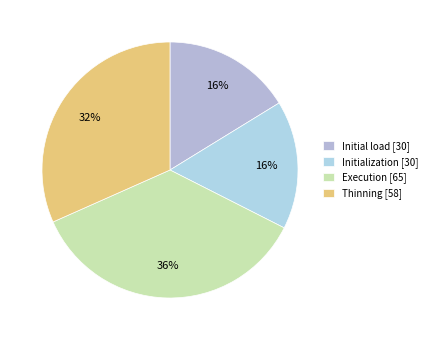

Which category has the smallest portion of the pie?

Initial load